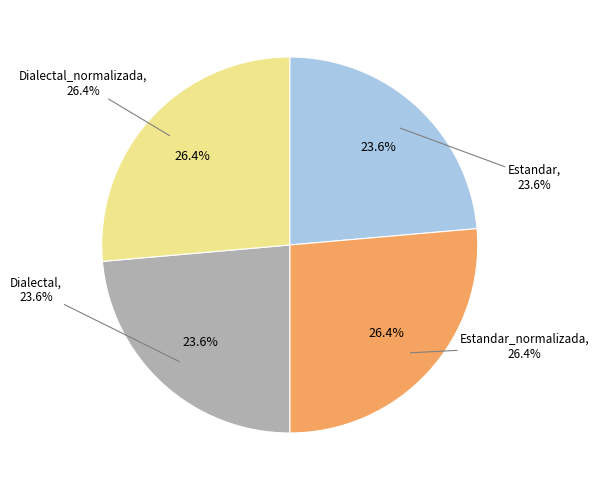

Is it true that Dialectal_normalizada is 39% of the pie?

False